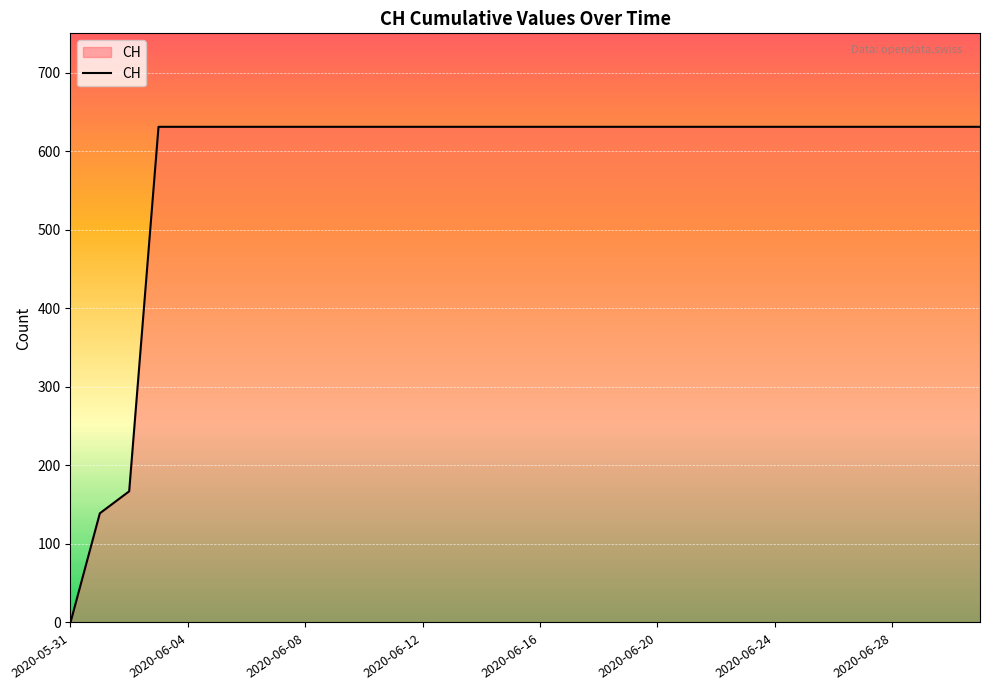

What is the greatest value displayed?

631